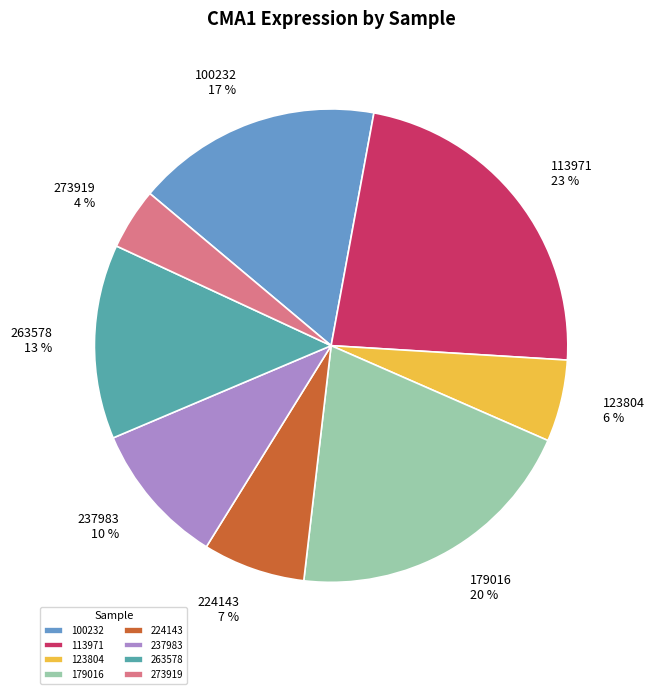

Which category has the biggest portion of the pie?

113971